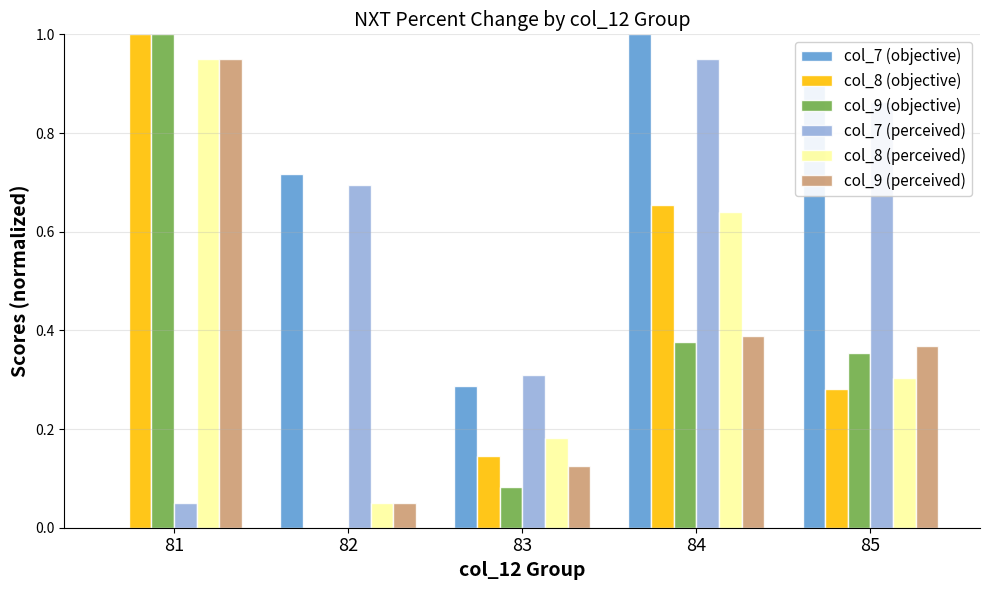

What is the sum of all col_8 (objective) values?

2.1